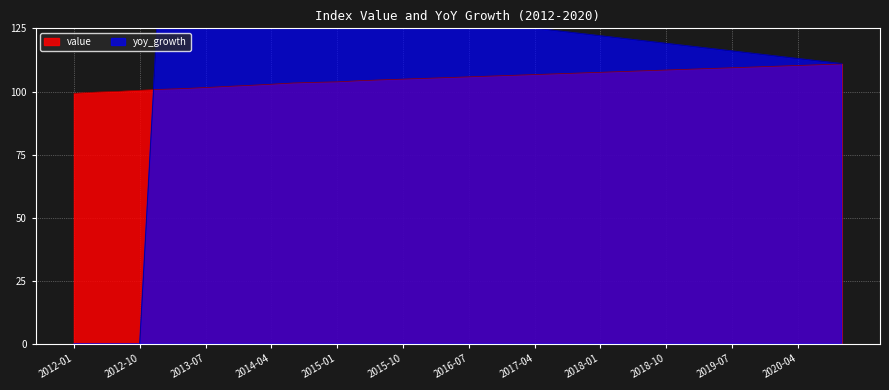

List the series in order of their overall mean, highest first.

yoy_growth, value